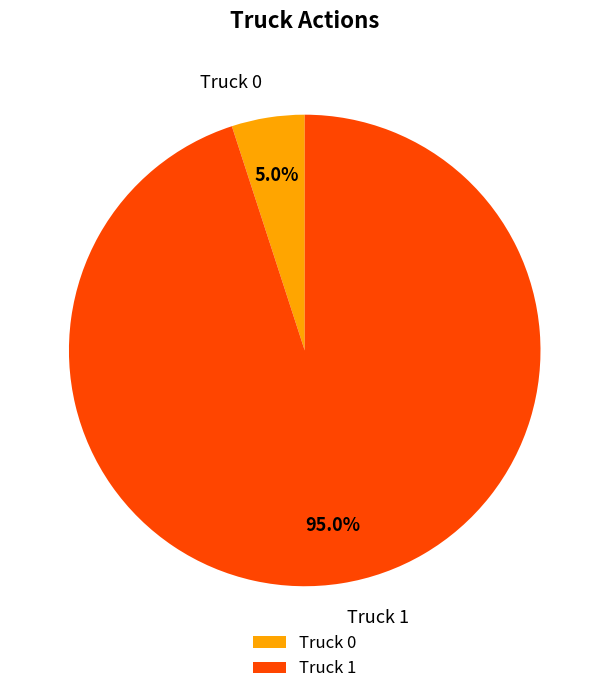

How many slices are in this pie chart?

2